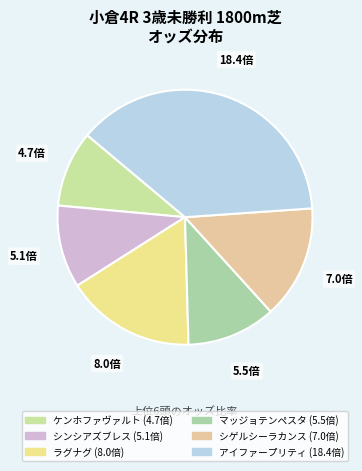

What is the change in value from ケンホファヴァルト to アイファープリティ?

+13.7